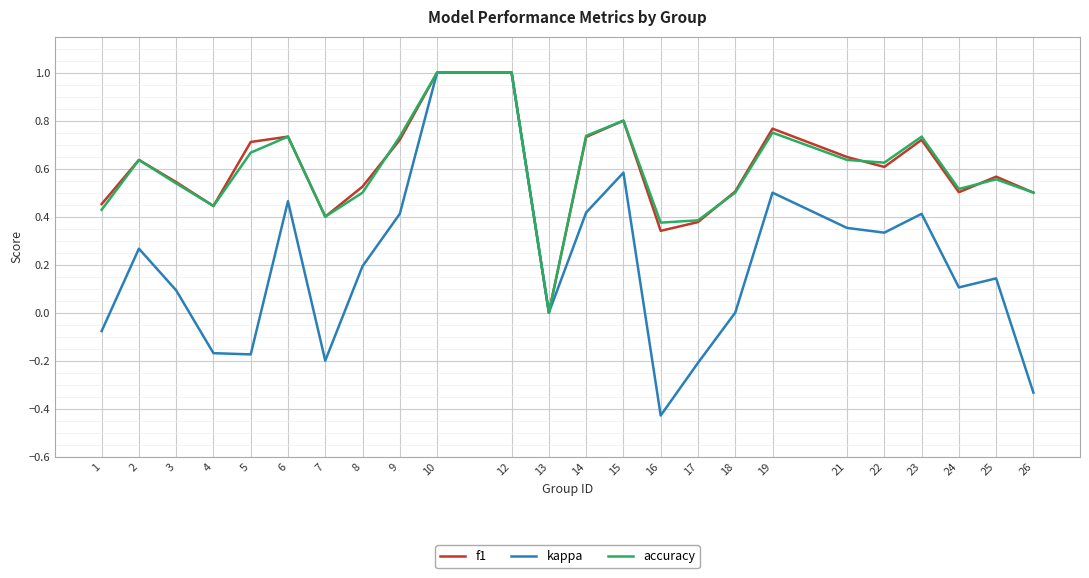

How many lines are shown in the chart?

3